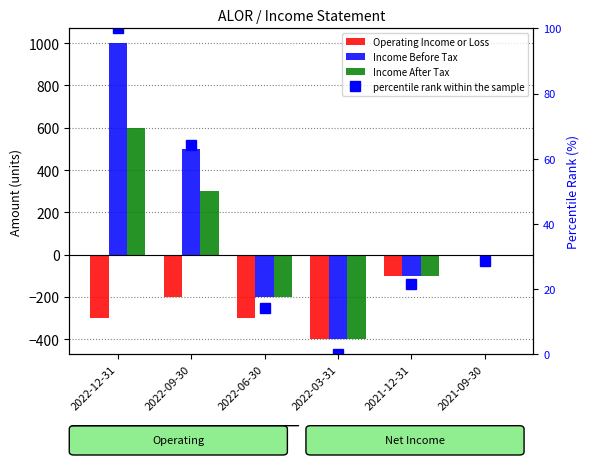

List the series in order of their peak value, lowest first.

Operating Income or Loss, percentile rank within the sample, Income After Tax, Income Before Tax